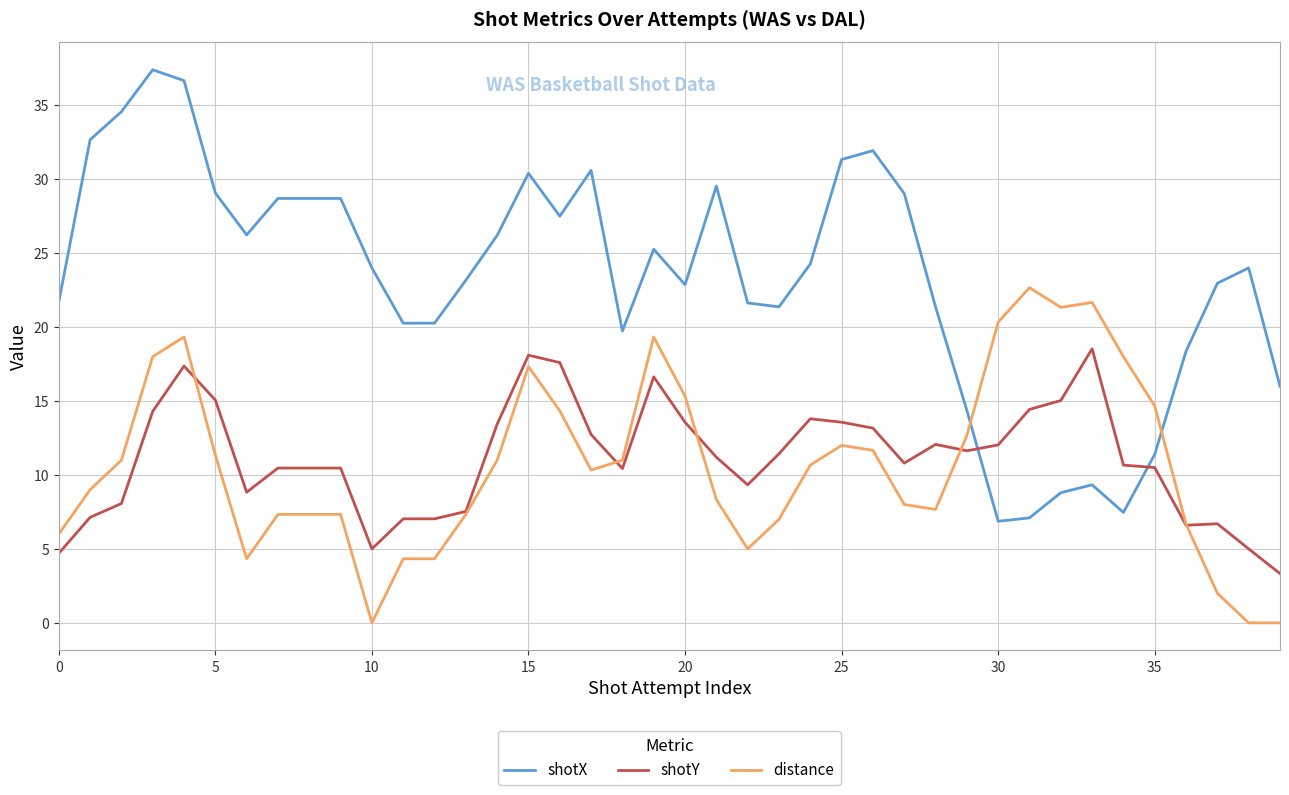

Which series has the largest total across all categories?

shotX